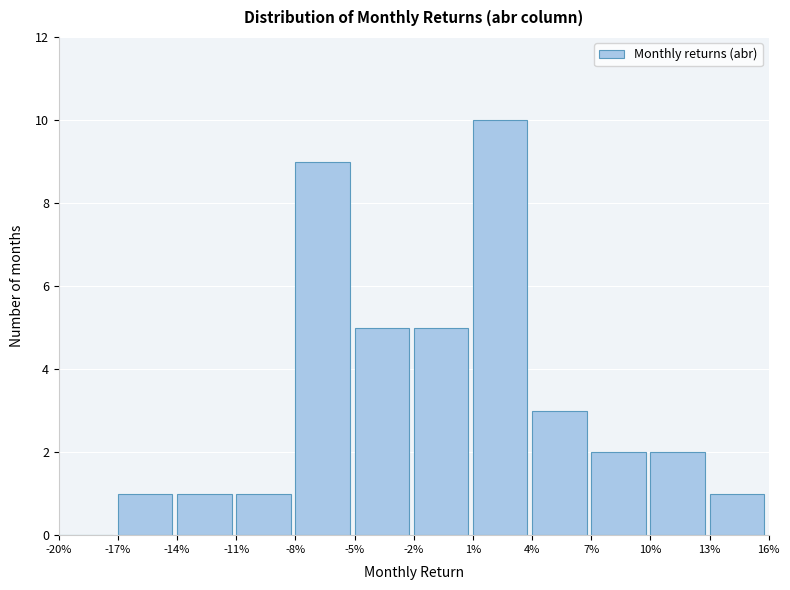

Reading left to right, what are all the values shown in this chart?

-20%=0	-17%=1	-14%=1	-11%=1	-8%=9	-5%=5	-2%=5	1%=10	4%=3	7%=2	10%=2	13%=1